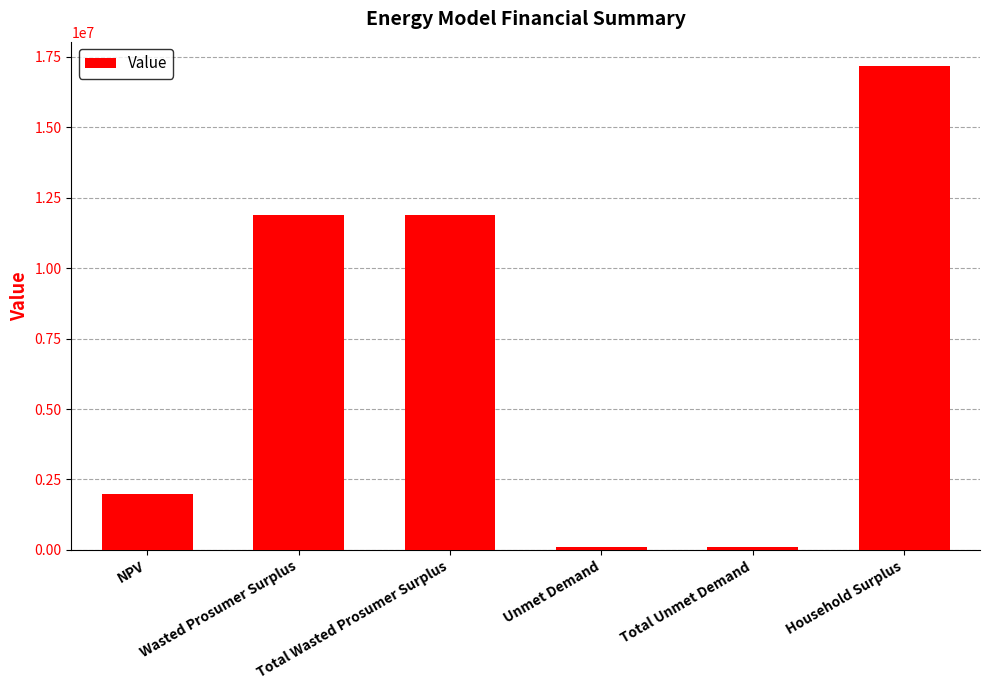

What is the label of the 2nd bar from the right?

Total Unmet Demand